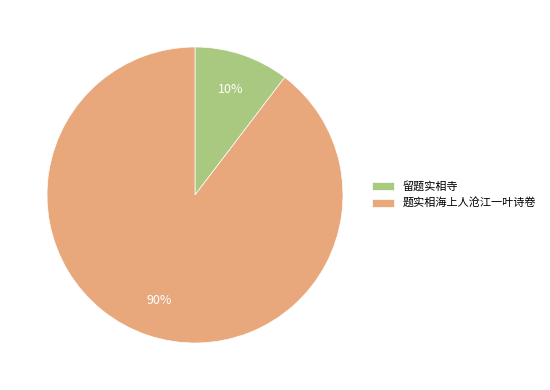

True or false: 留题实相寺 accounts for 10% of the total.

True